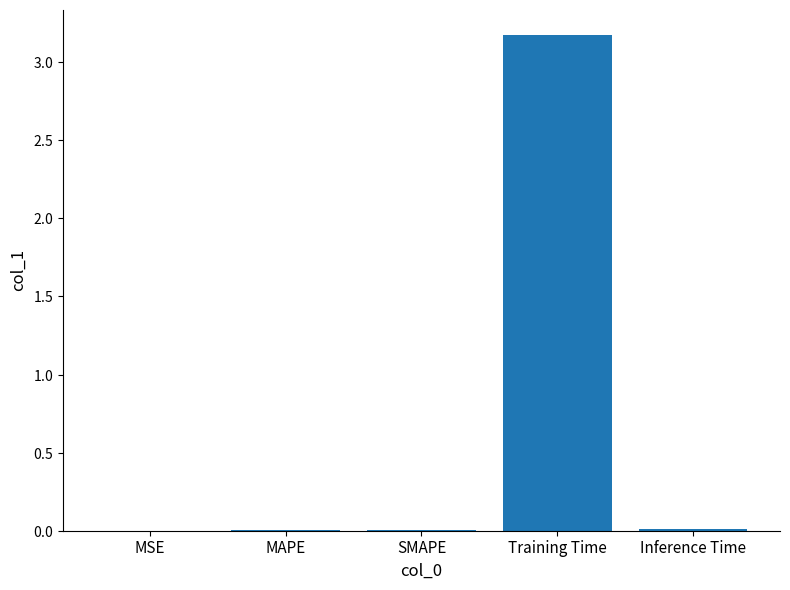

Count the number of data series in this chart.

1